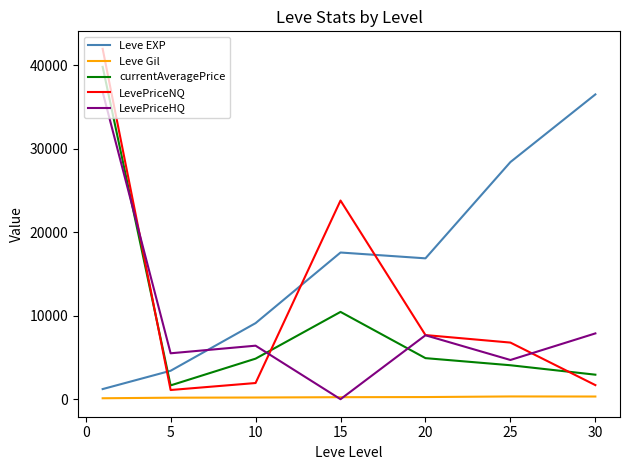

True or false: Leve Gil and currentAveragePrice intersect in this chart.

False